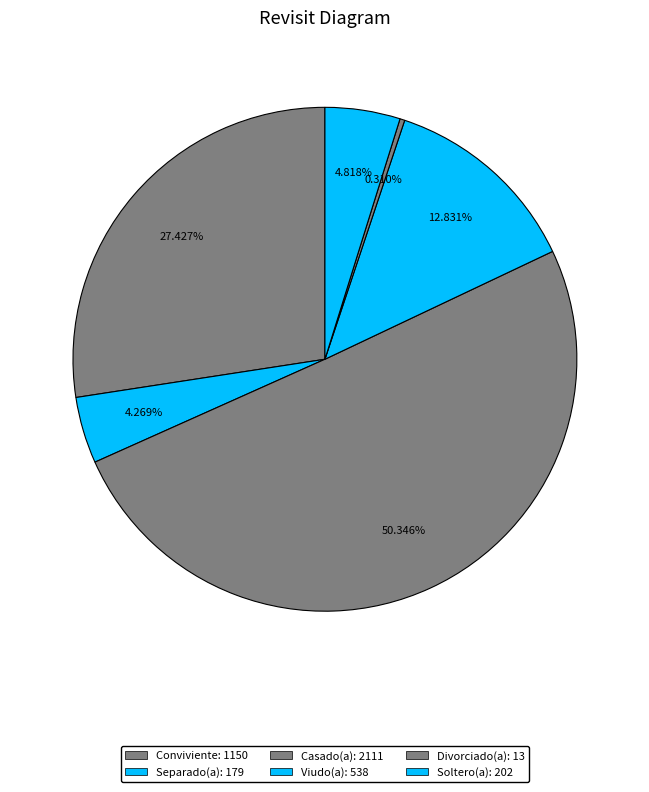

What portion of the pie excludes Viudo(a)?

87.2%